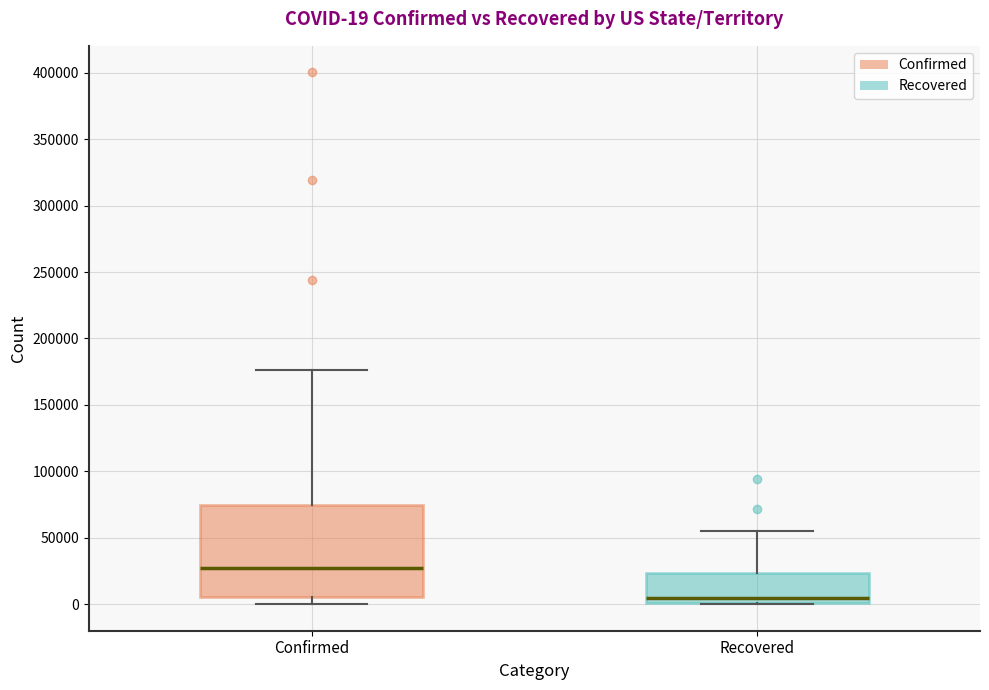

Which box's median line is the highest?

Confirmed